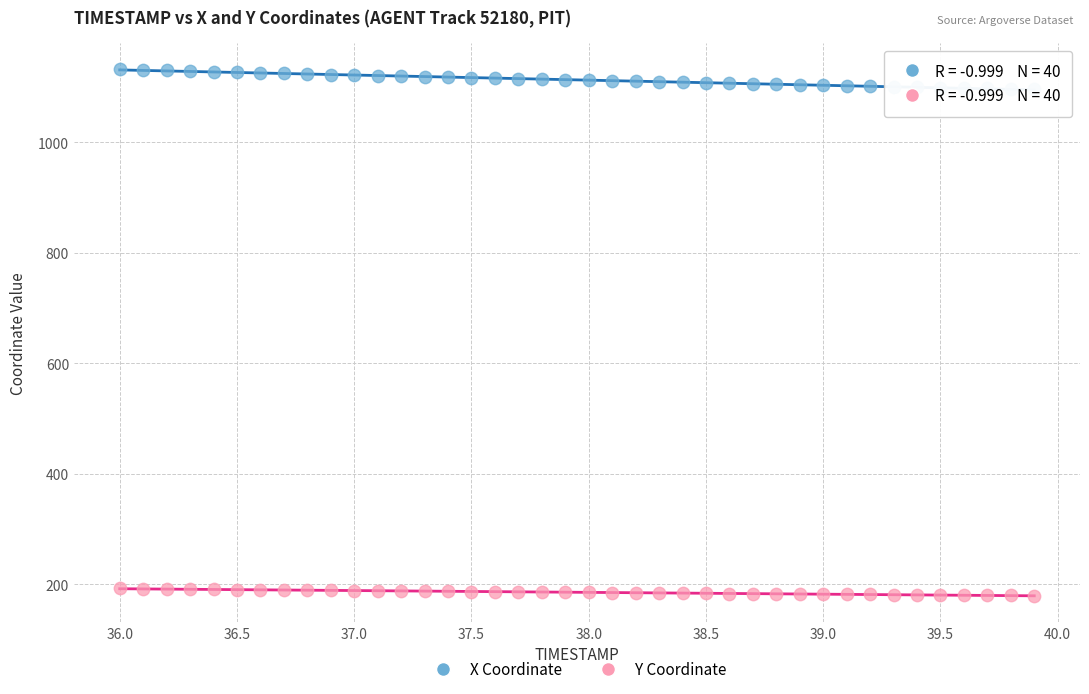

Across all data points, what is the range of X values (max minus min)?

3.9